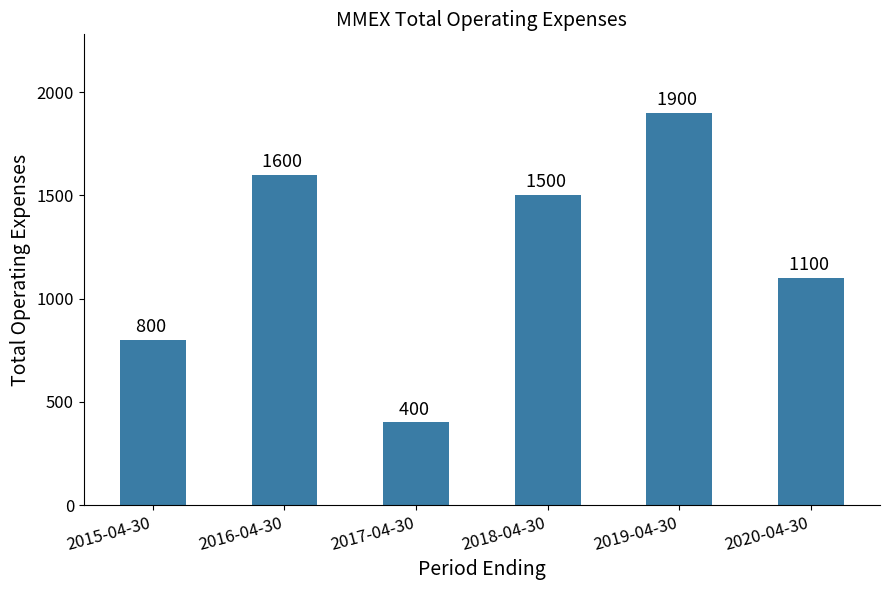

Are the bars grouped side by side (vs. stacked)?

No